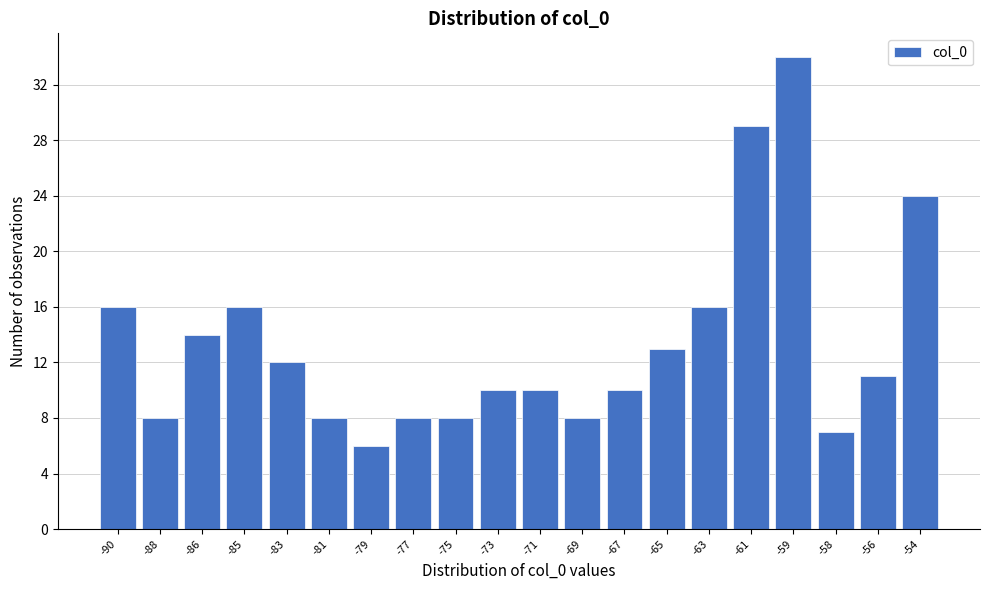

Reading left to right, list all the values displayed in this chart.

16	8	14	16	12	8	6	8	8	10	10	8	10	13	16	29	34	7	11	24